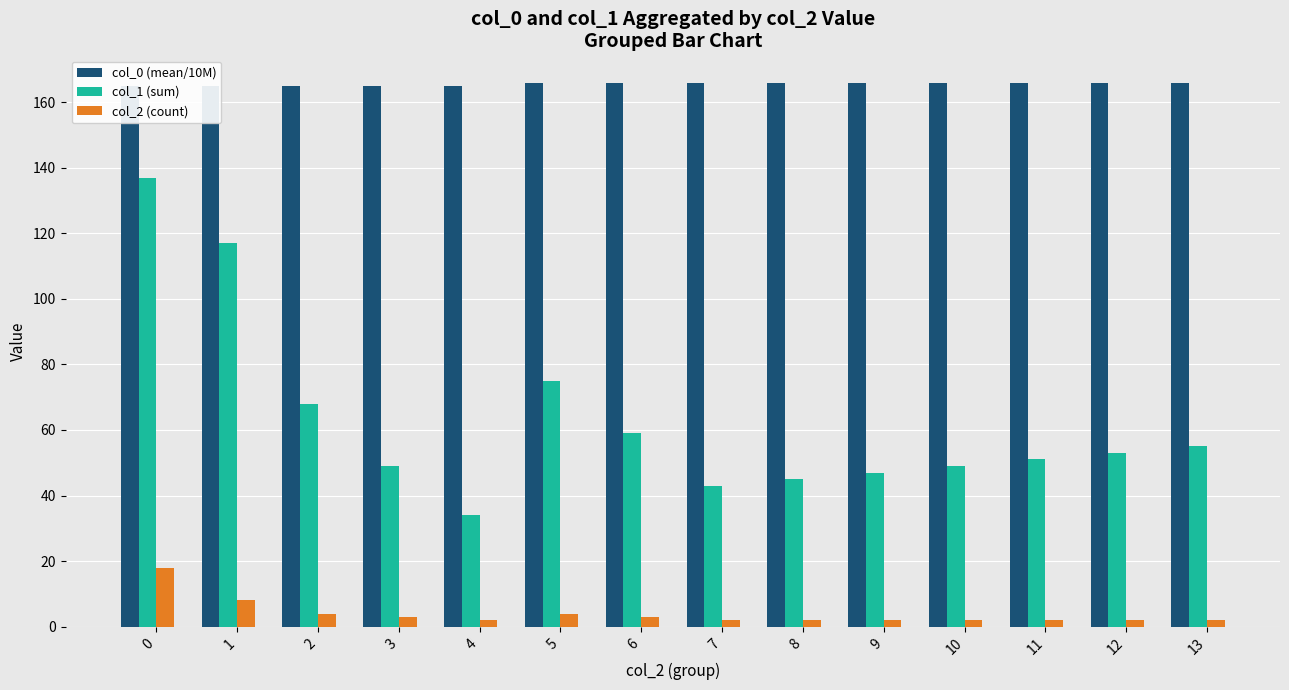

Between 1 and 2, which series saw the biggest shift?

col_1 (sum)